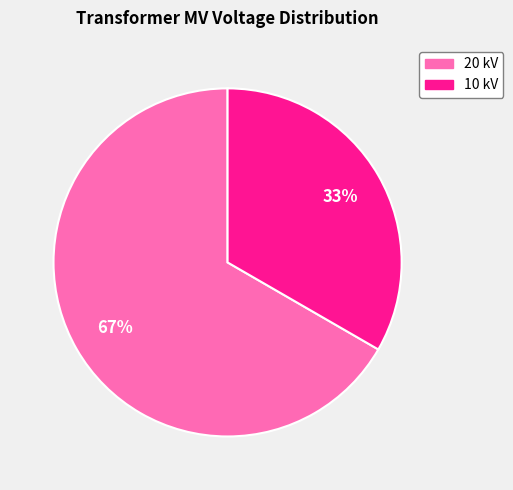

To the nearest percent, what is the average slice percentage?

50%